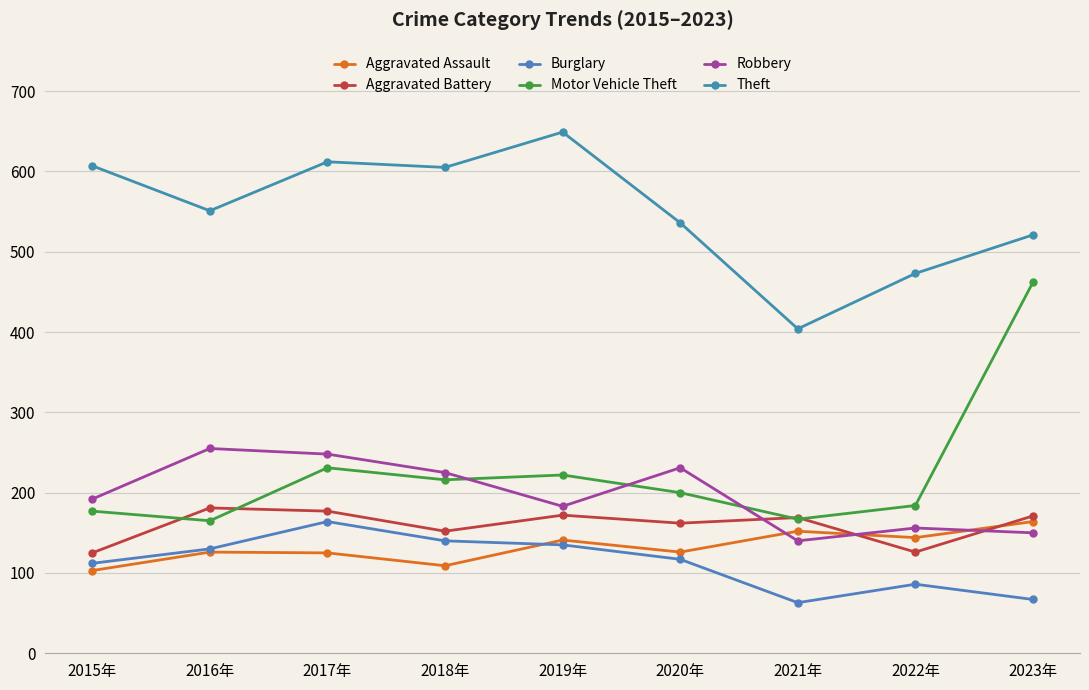

At which category does Burglary reach its first local peak?

2017年